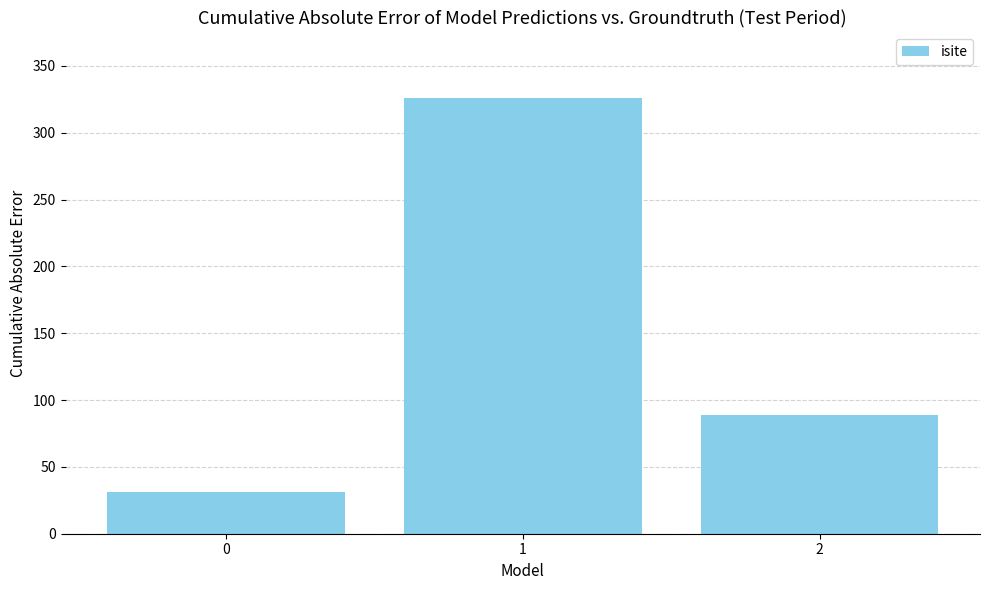

Between 1 and 0, which is larger?

1